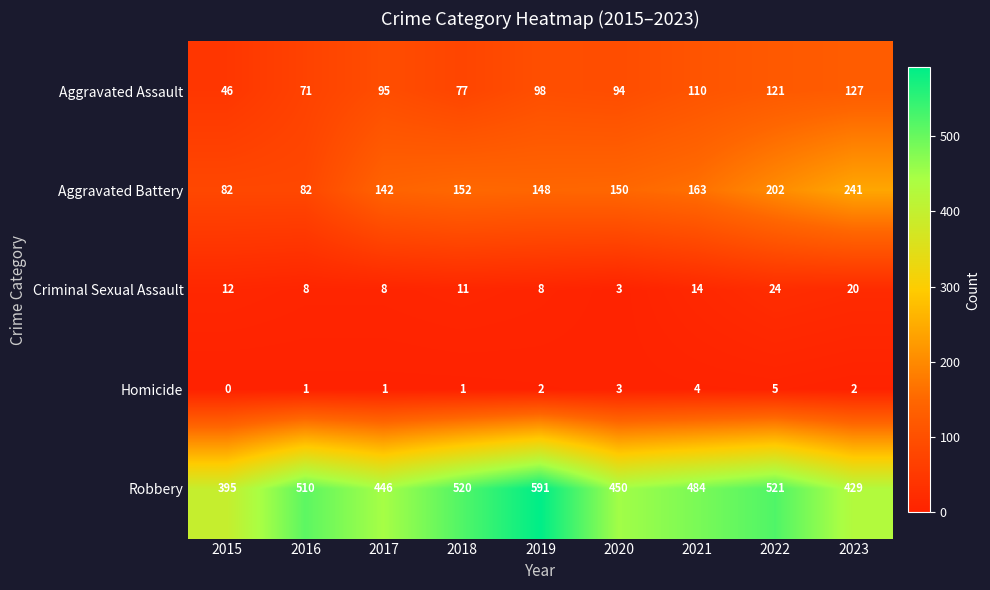

Where is Criminal Sexual Assault nearest to the value 13?

2015